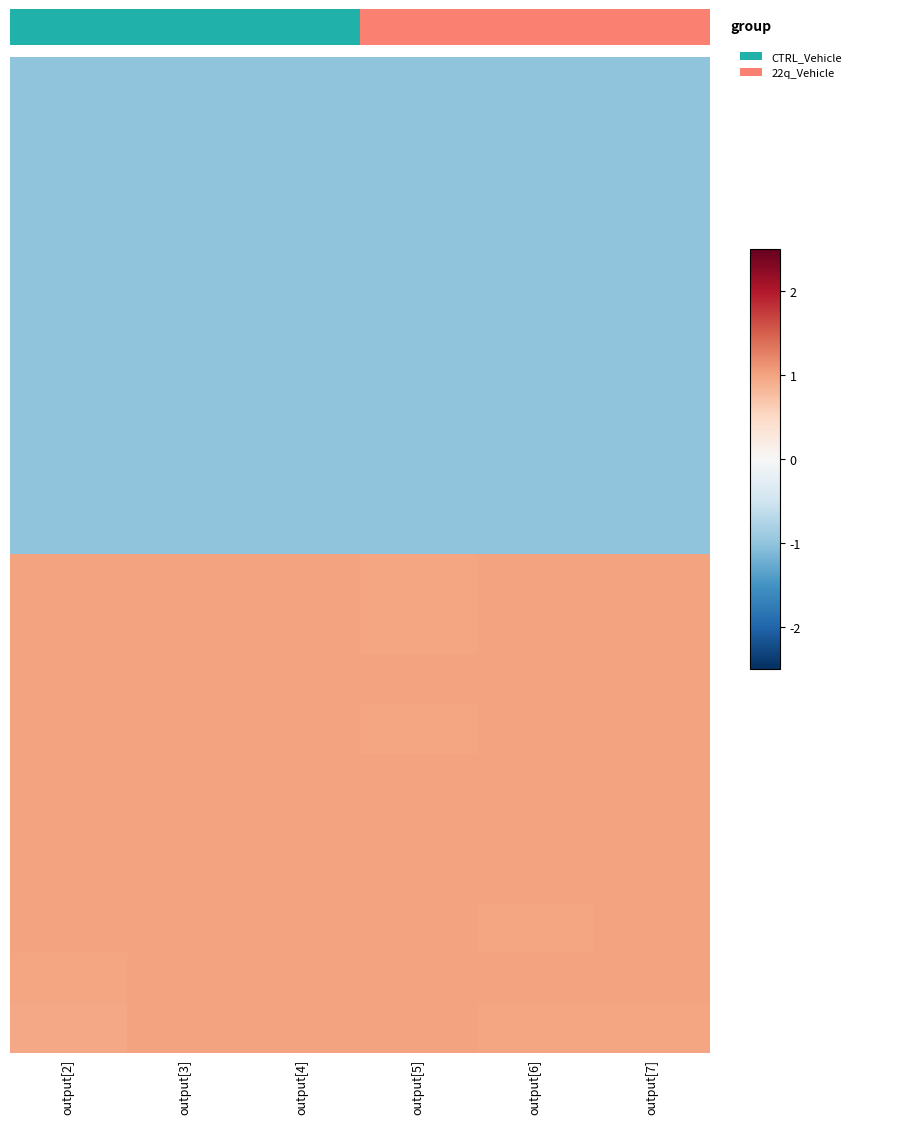

Which has a higher value, output[7] or output[5]?

output[5]